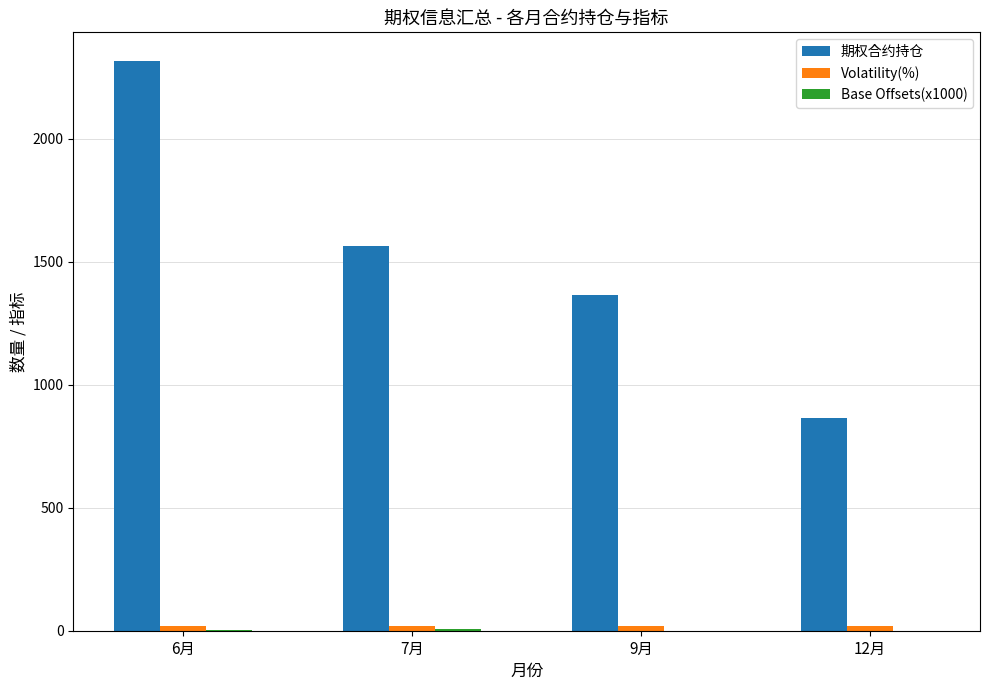

At which label does 期权合约持仓 reach its peak?

6月